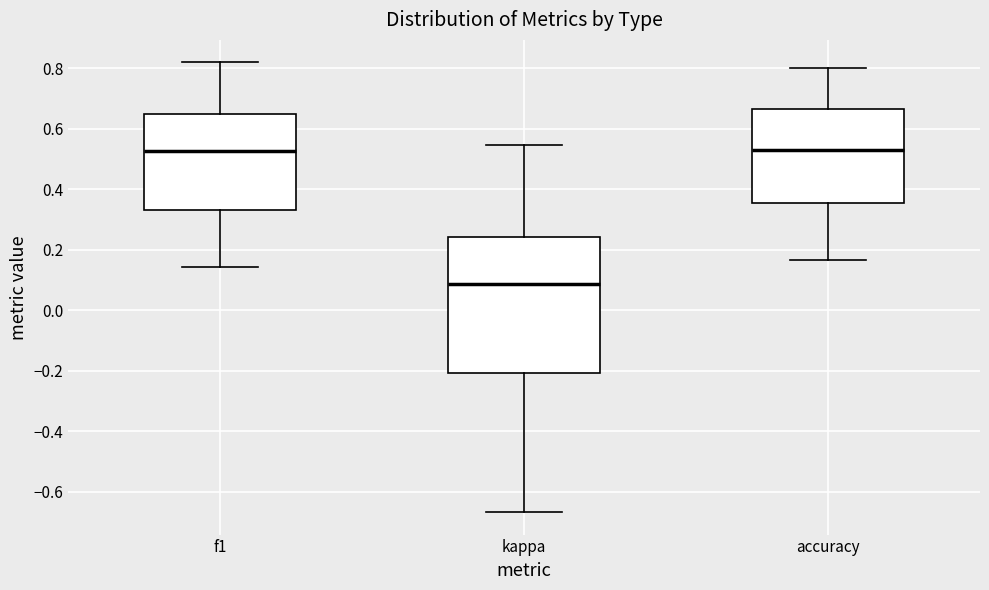

Which box is the tallest, from its lower edge to its upper edge?

kappa